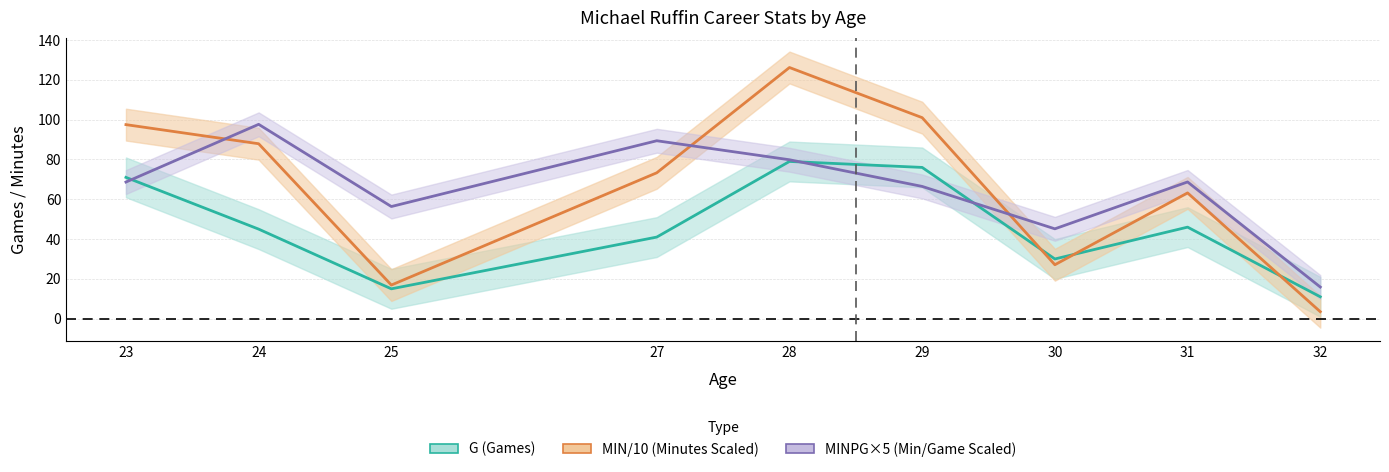

Read the MIN/10 (Minutes Scaled) value at 31.

63.2